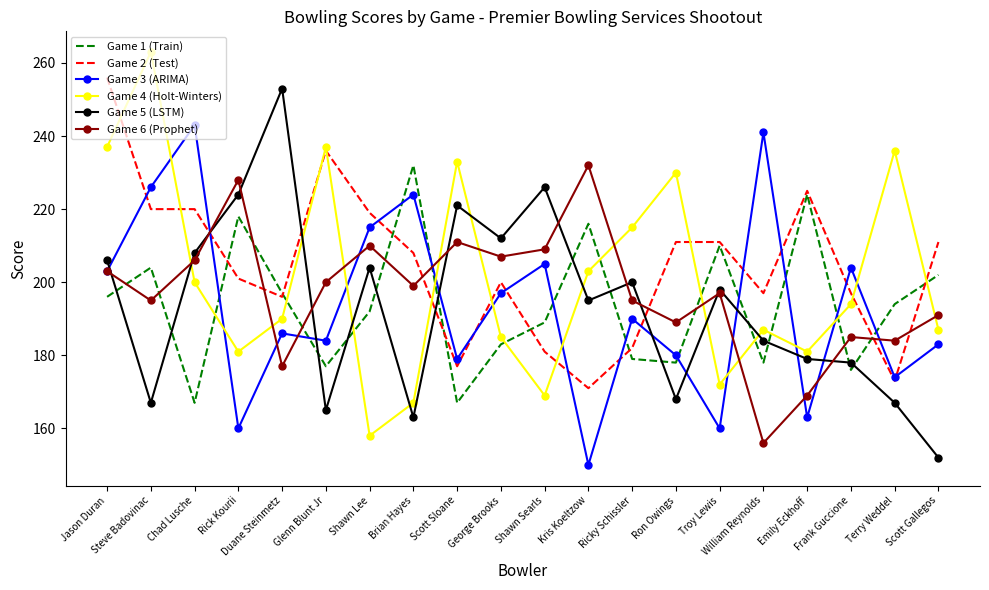

The value of Game 1 (Train) at Scott Sloane is 167. True or false?

True